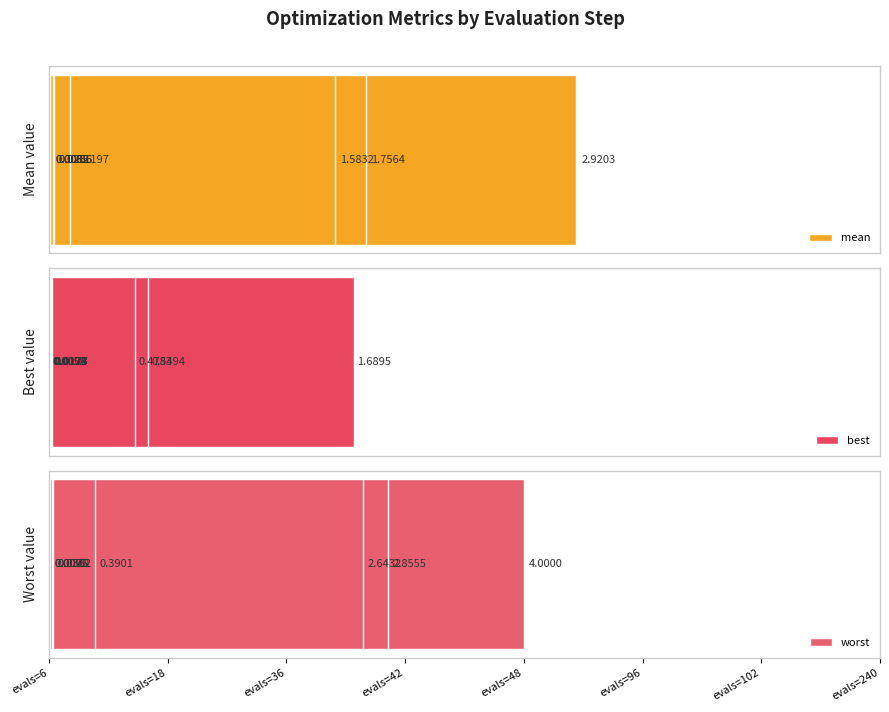

True or false: best has a value of 0.7 at evals=36.

False